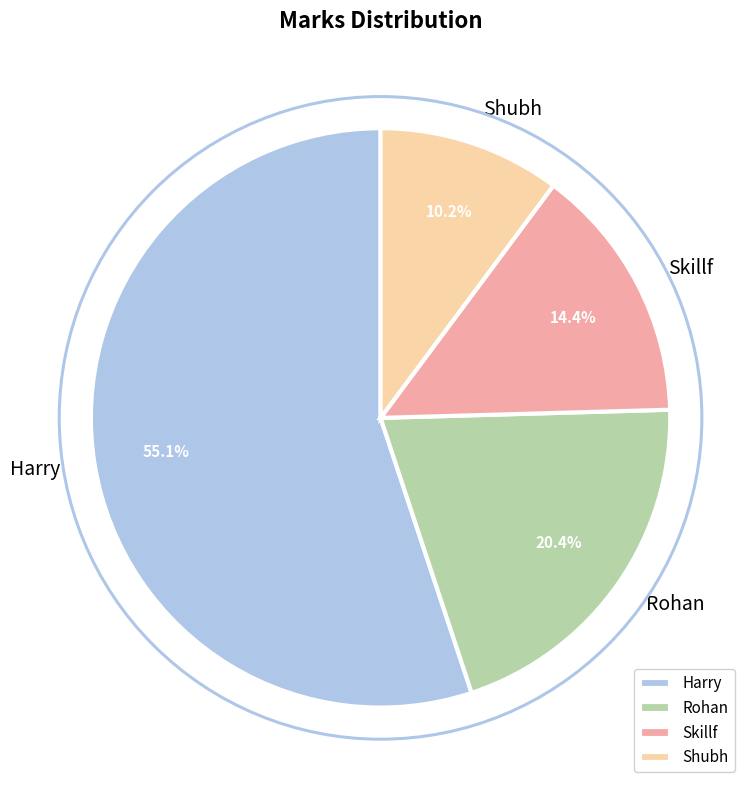

Is the sum of Shubh and Harry greater than half?

Yes